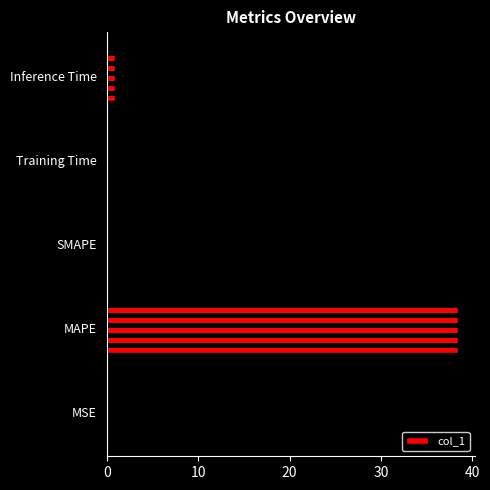

Between Inference Time and SMAPE, which is larger?

Inference Time